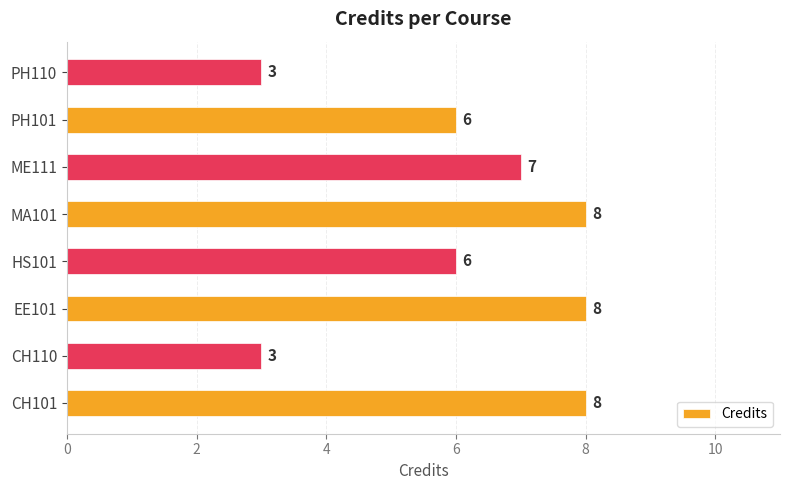

Reading bottom to top, extract all data points from this chart.

CH101=8	CH110=3	EE101=8	HS101=6	MA101=8	ME111=7	PH101=6	PH110=3